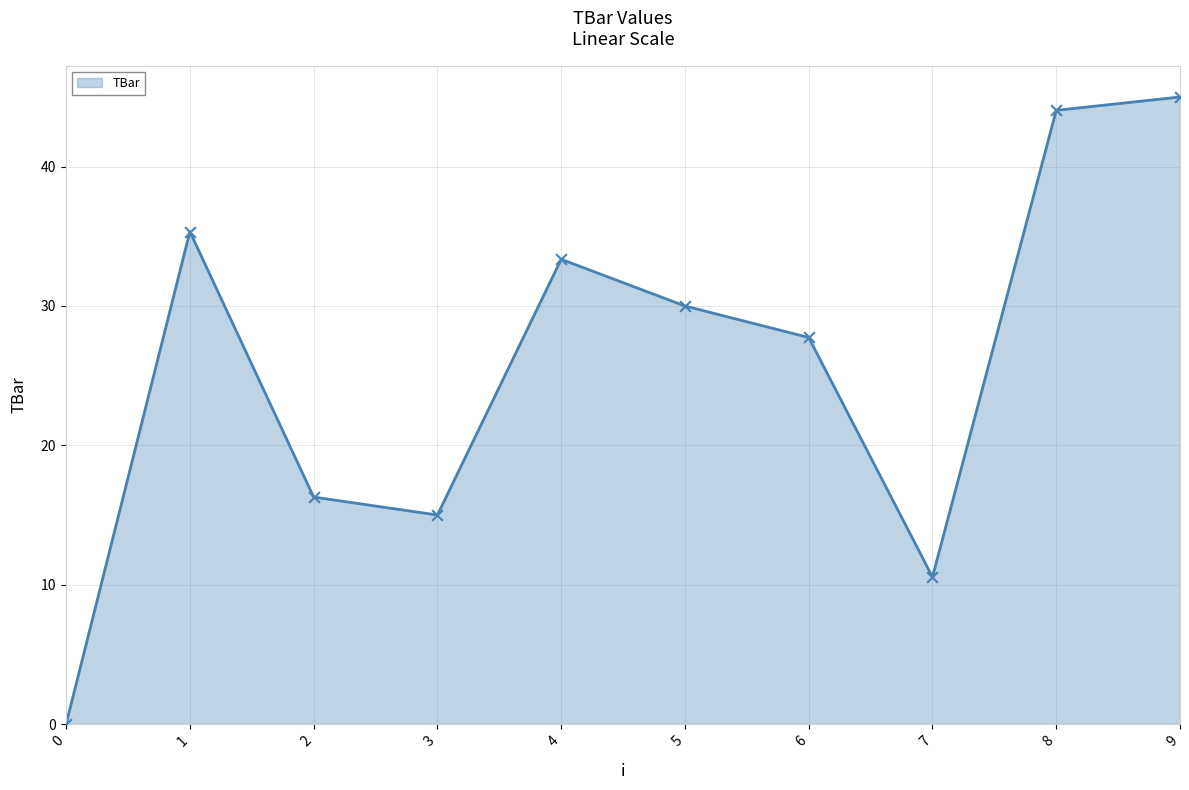

What is the change in value from 4 to 6?

-5.6